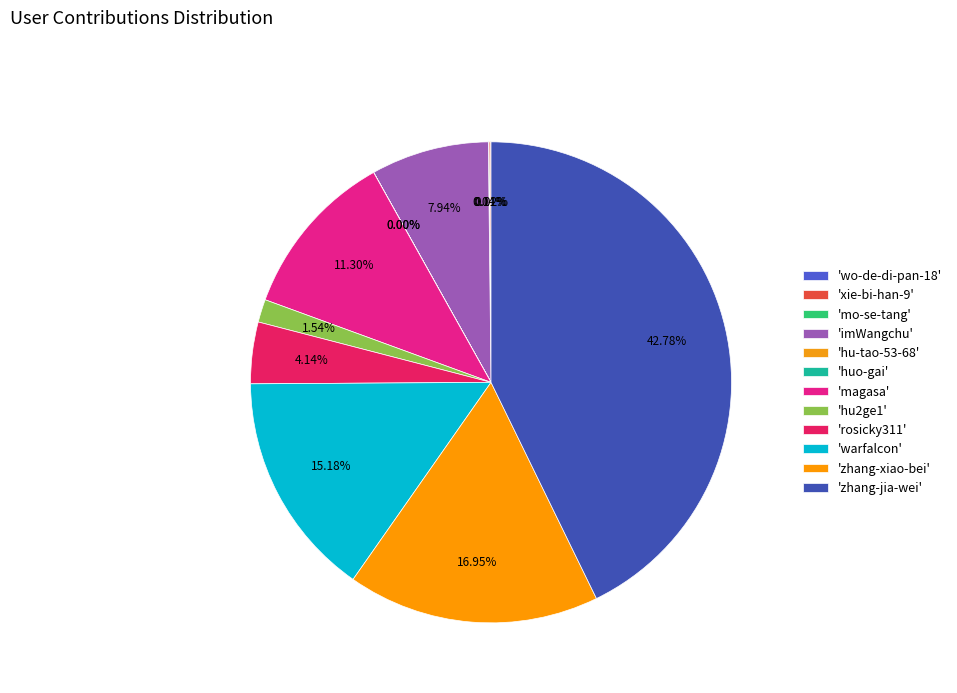

Which category has the smallest portion of the pie?

hu-tao-53-68